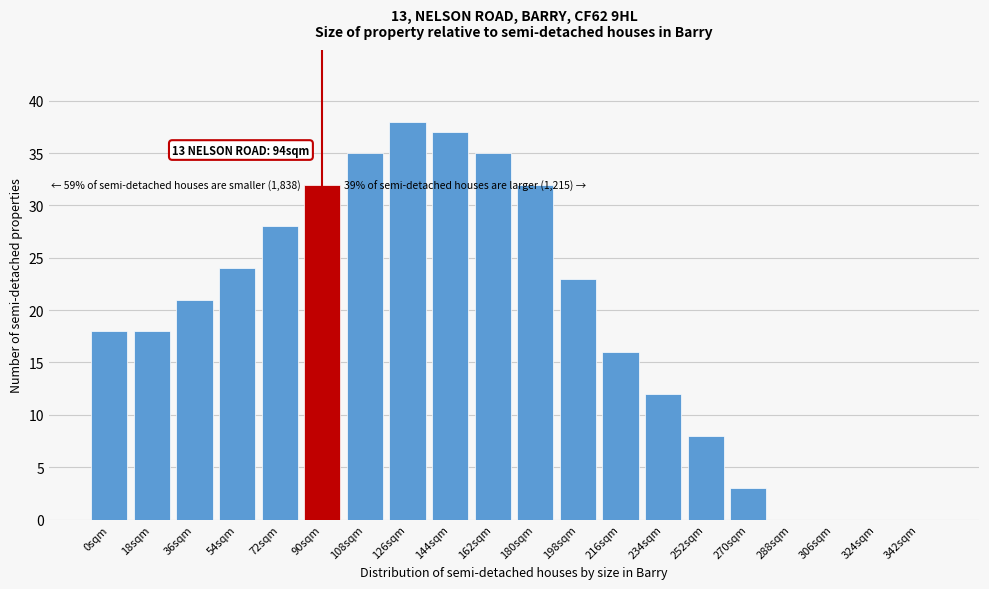

Reading left to right, transcribe all the data shown in this chart.

0sqm=18	18sqm=18	36sqm=21	54sqm=24	72sqm=28	90sqm=32	108sqm=35	126sqm=38	144sqm=37	162sqm=35	180sqm=32	198sqm=23	216sqm=16	234sqm=12	252sqm=8	270sqm=3	288sqm=0	306sqm=0	324sqm=0	342sqm=0